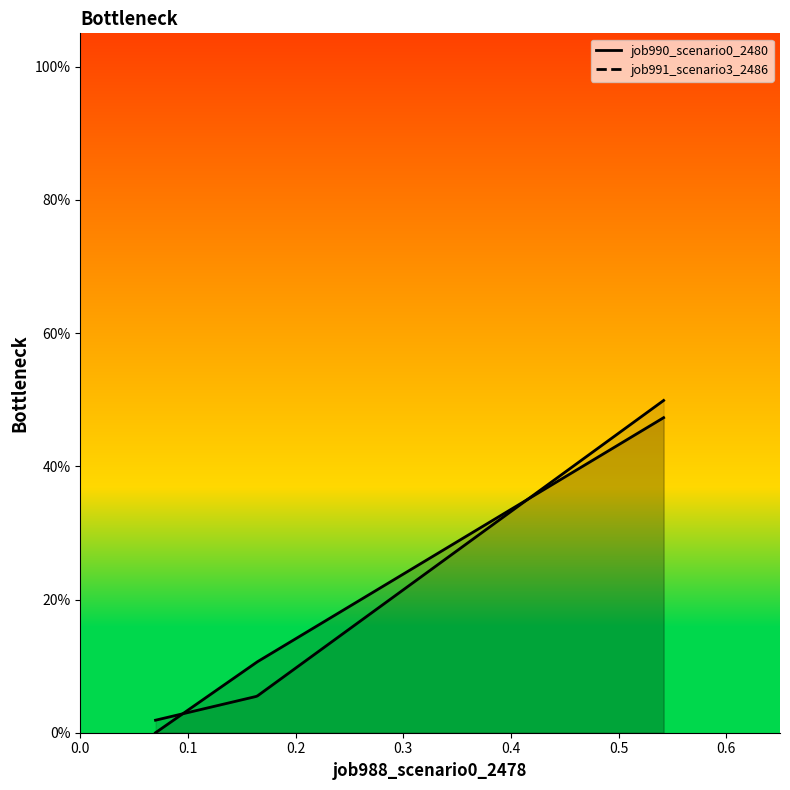

The job990_scenario0_2480 series shows 0.2 at in27. True or false?

False